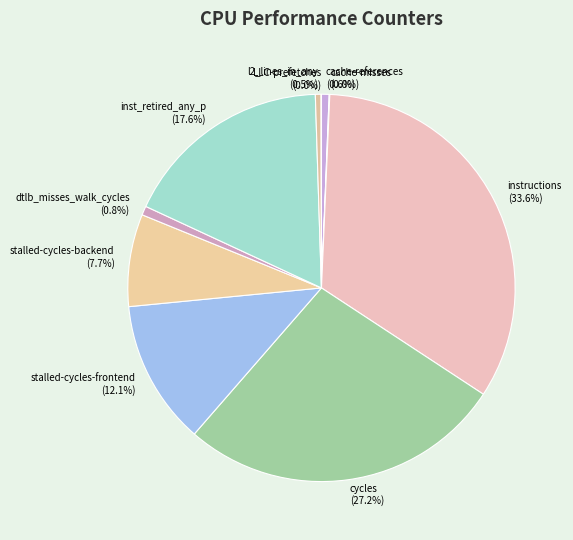

Approximately how many times larger is the value at inst_retired_any_p (17.6%) compared to instructions (33.6%)?

0.5